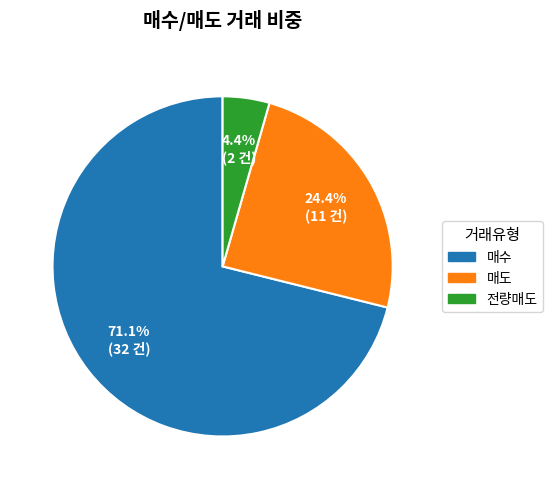

To the nearest percent, what is the combined percentage of 매수 and 전량매도?

76%